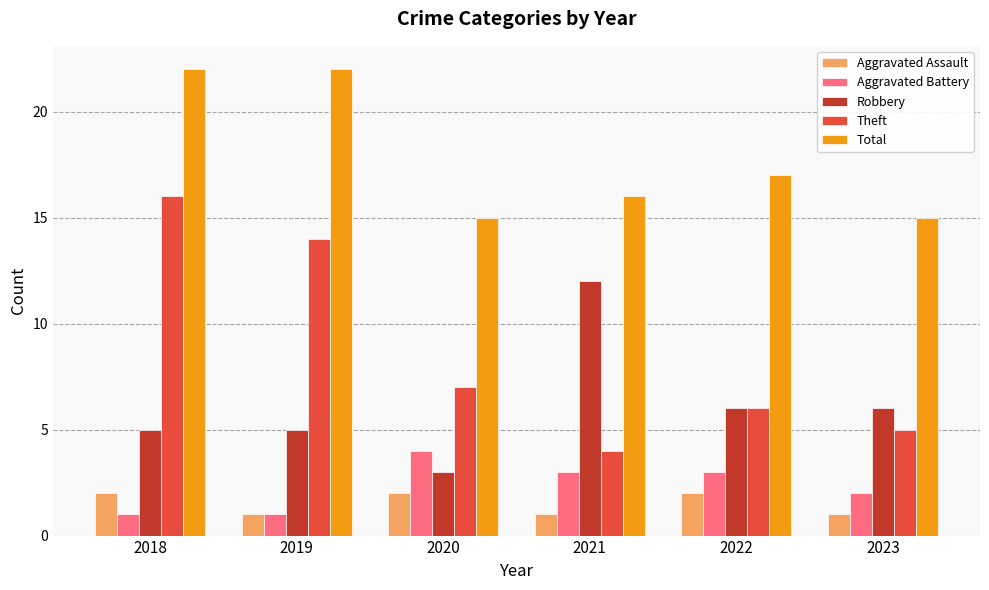

Rank the categories by Theft value from highest to lowest.

2018, 2019, 2020, 2022, 2023, 2021